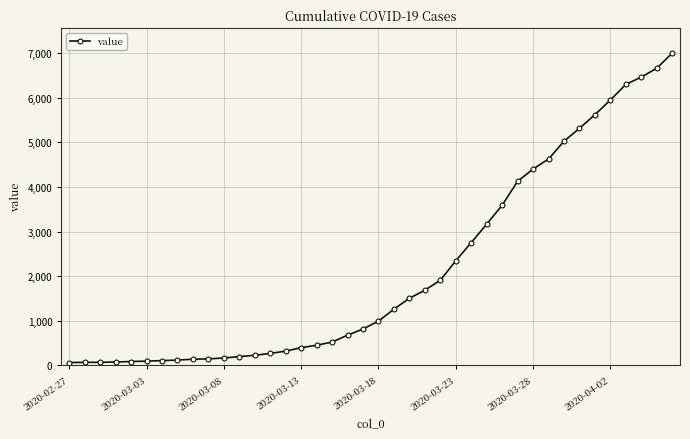

What is the average value?

2144